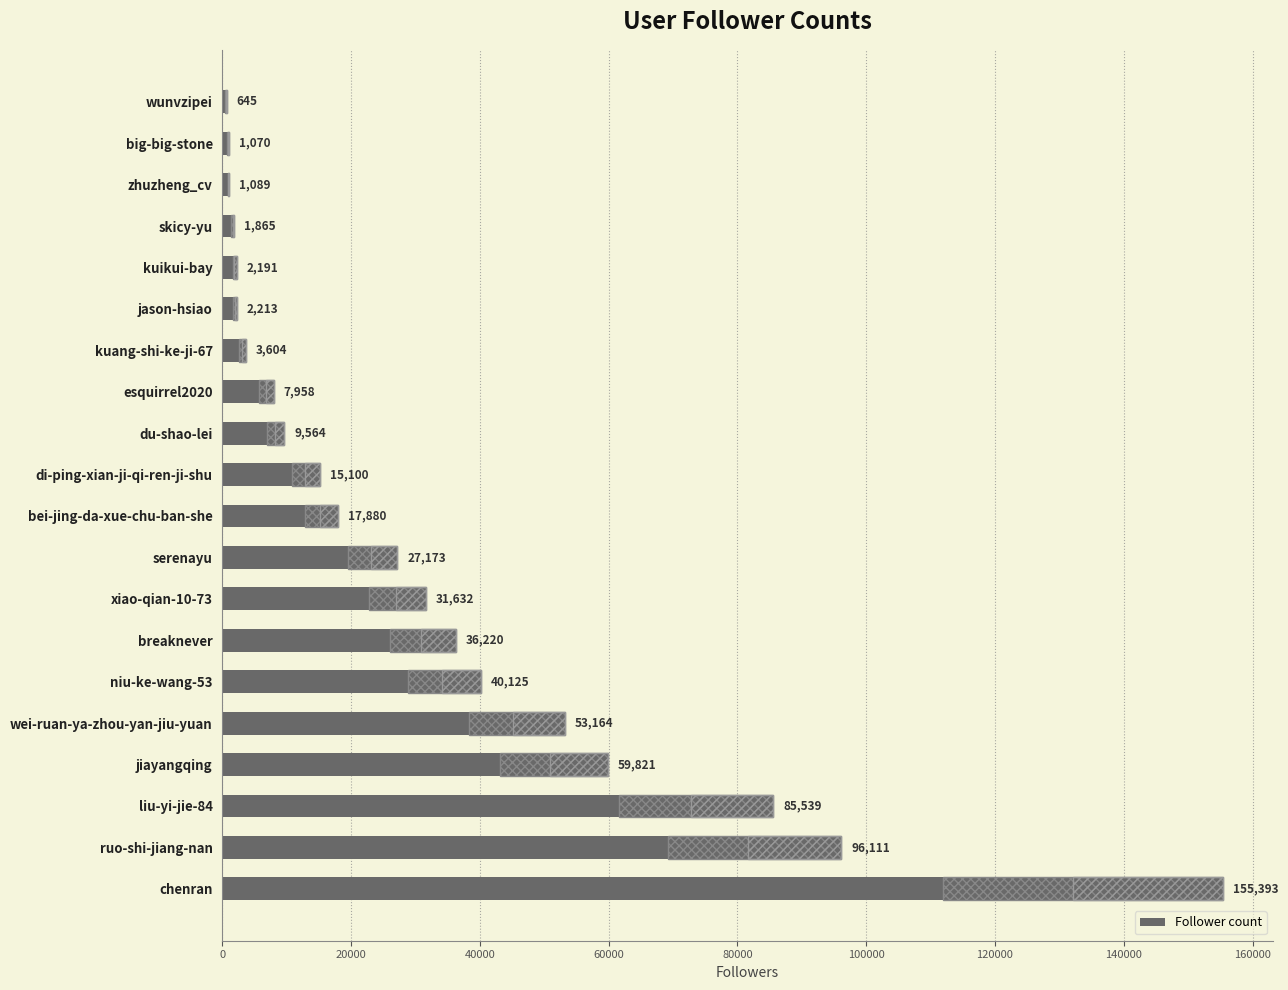

What is the change in value from niu-ke-wang-53 to wunvzipei?

-39480